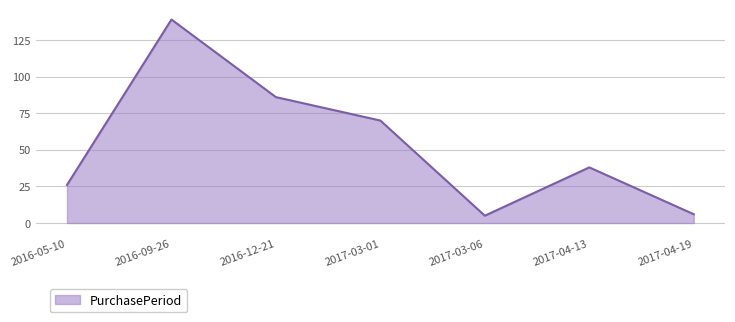

What is the maximum value shown in the chart?

139